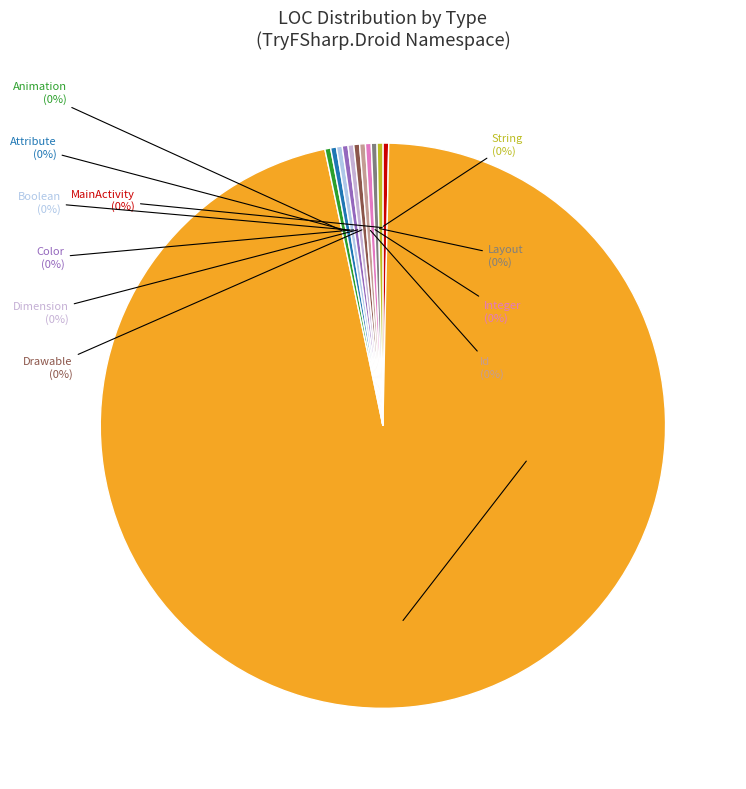

Is it true that Resource is 96% of the pie?

True